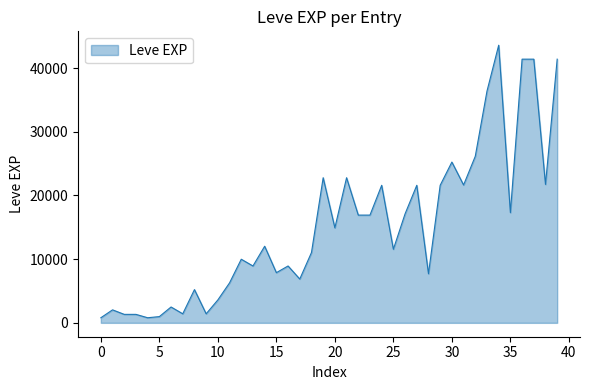

Does the chart have visible grid lines?

No